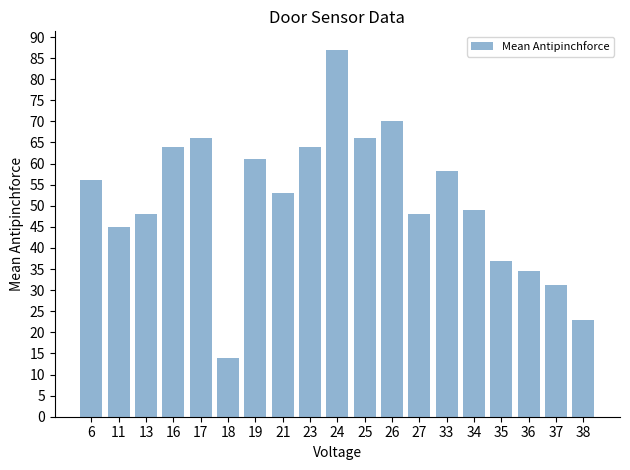

What is the difference between the maximum and minimum values?

73.0